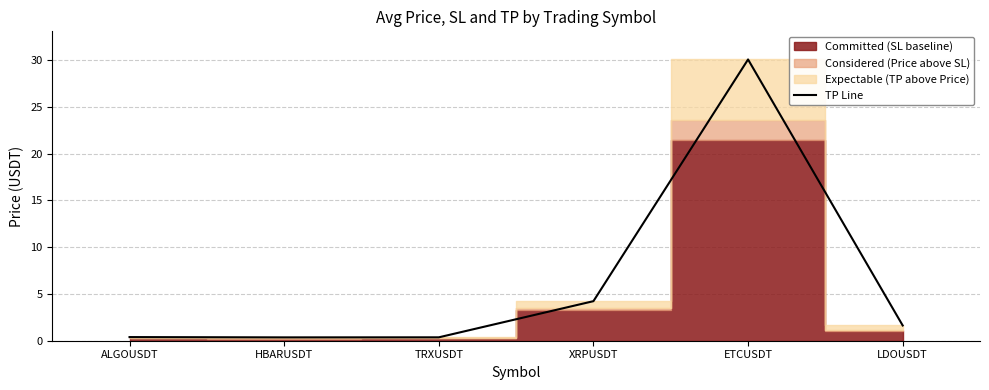

List the labels in order of value, largest first.

ETCUSDT, XRPUSDT, LDOUSDT, ALGOUSDT, TRXUSDT, HBARUSDT